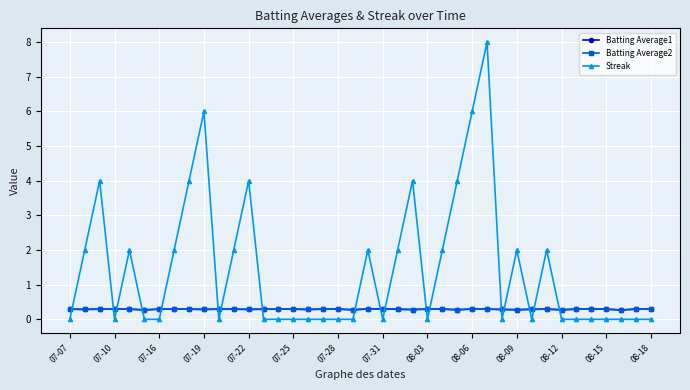

What is the value of the Batting Average2 point at the 18th from the left?

0.3